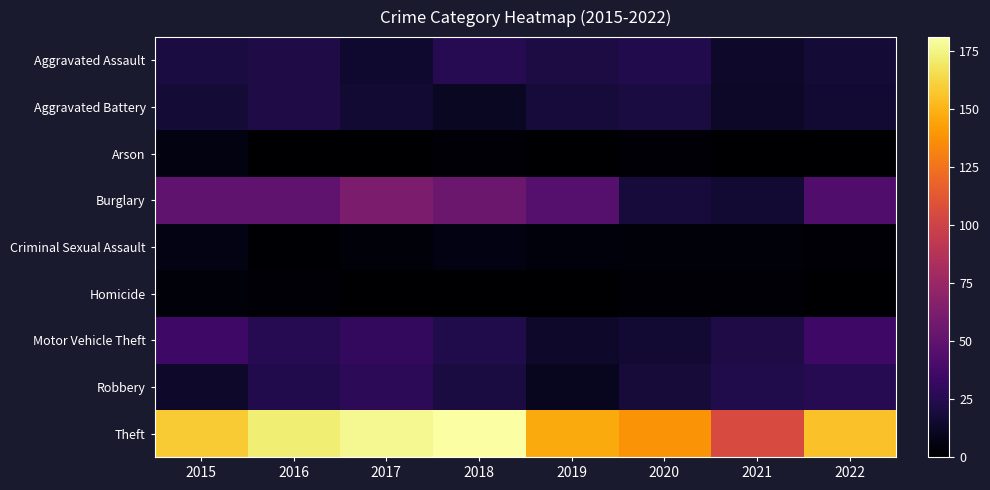

What is the total value across all series at 2022?

294